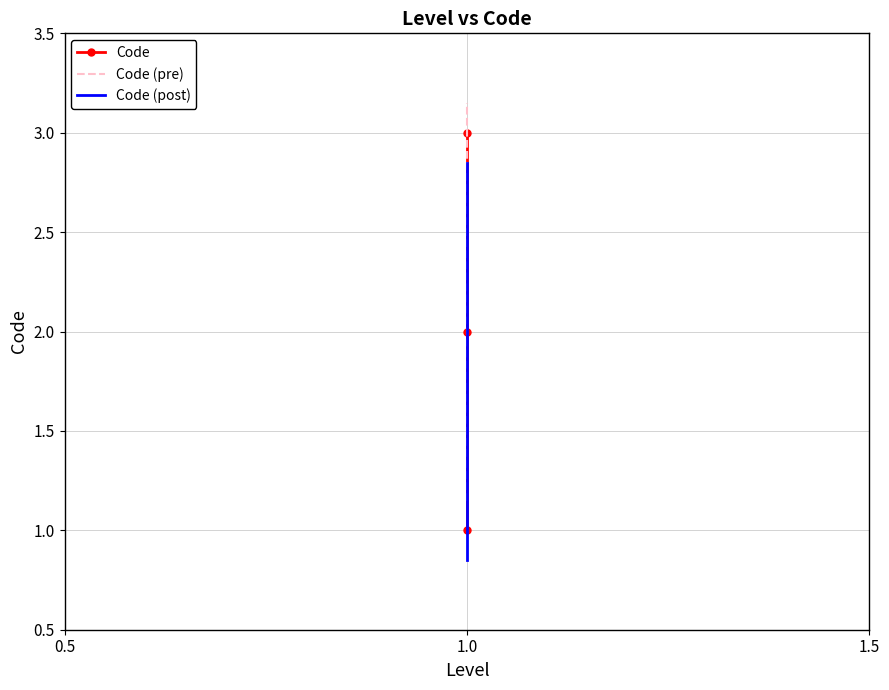

Which series has the largest total across all categories?

Code (pre)